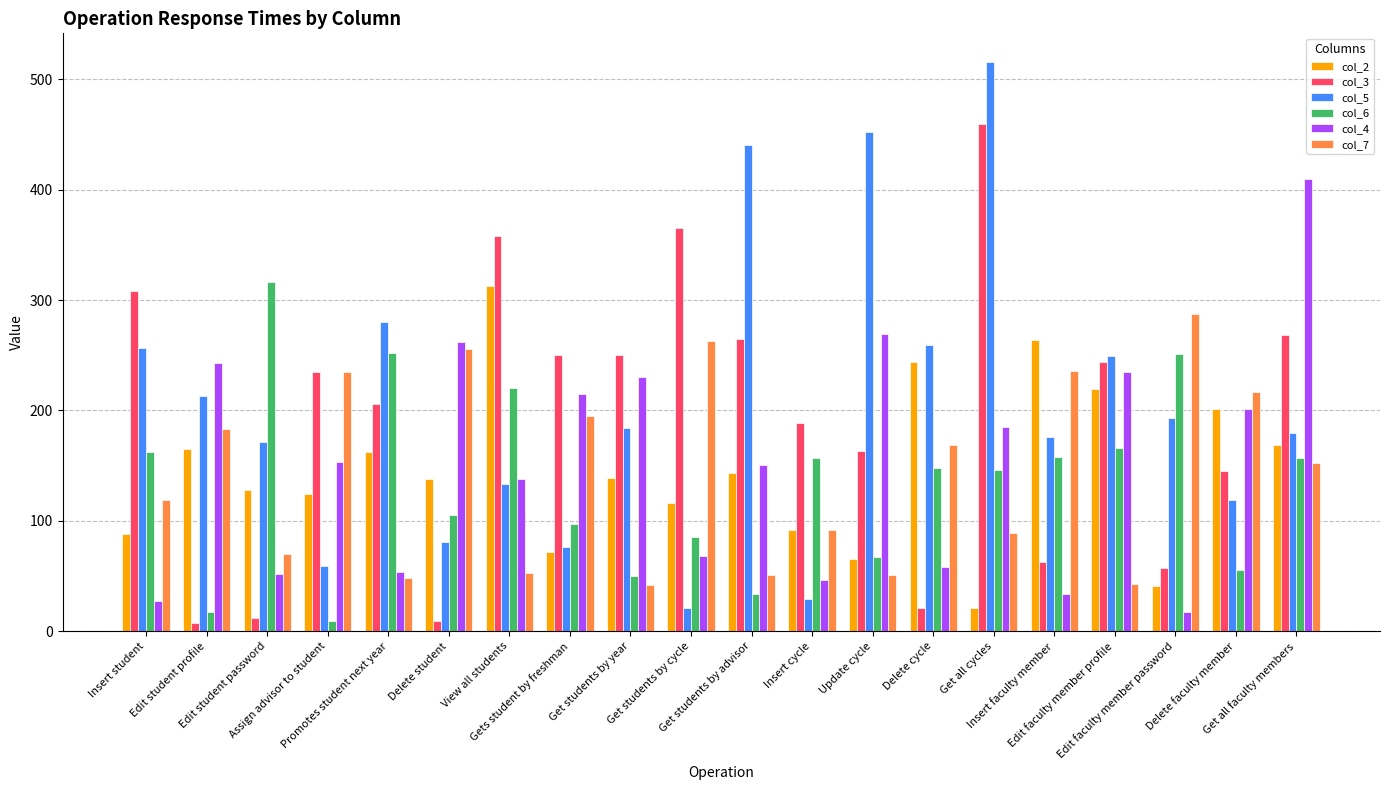

Are the bars horizontal?

No